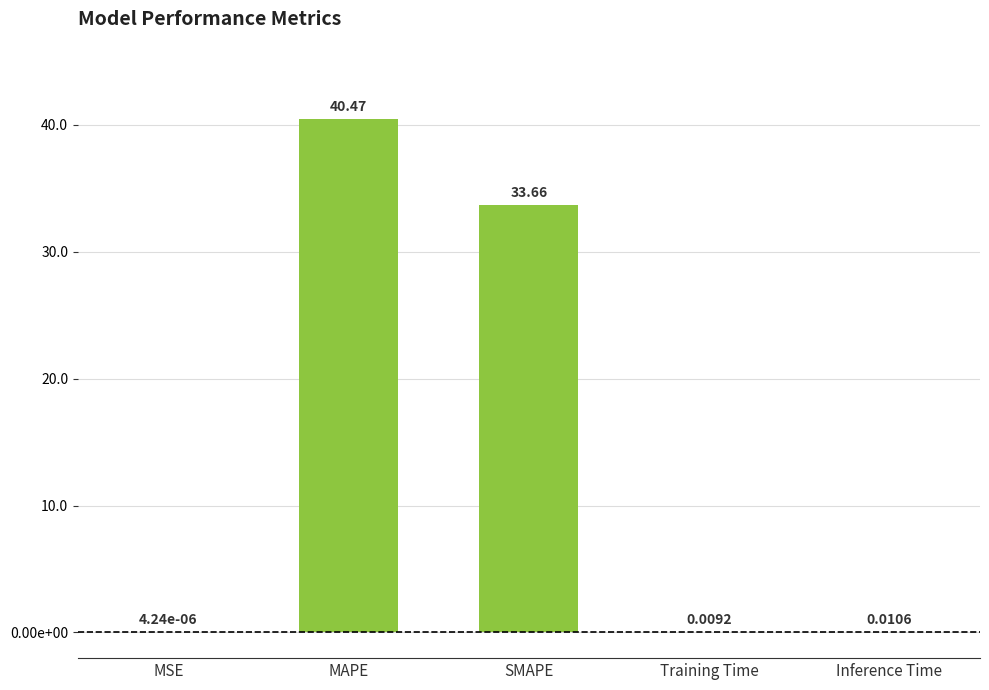

Between SMAPE and Inference Time, which is larger?

SMAPE